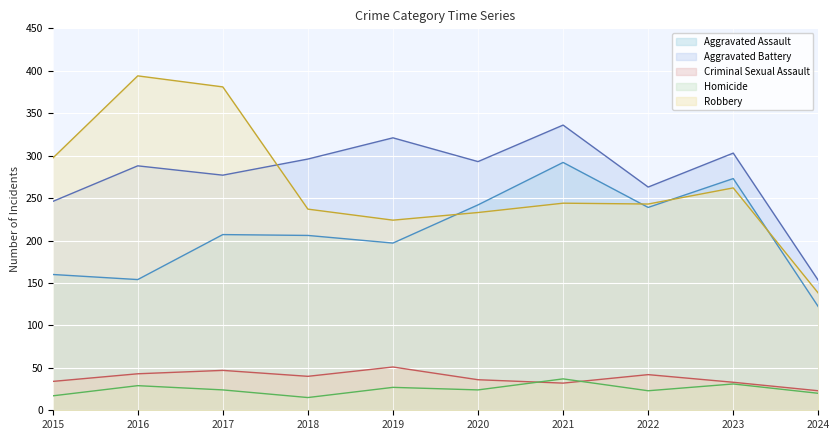

What are all the series names shown in the legend?

Aggravated Assault, Aggravated Battery, Criminal Sexual Assault, Homicide, Robbery